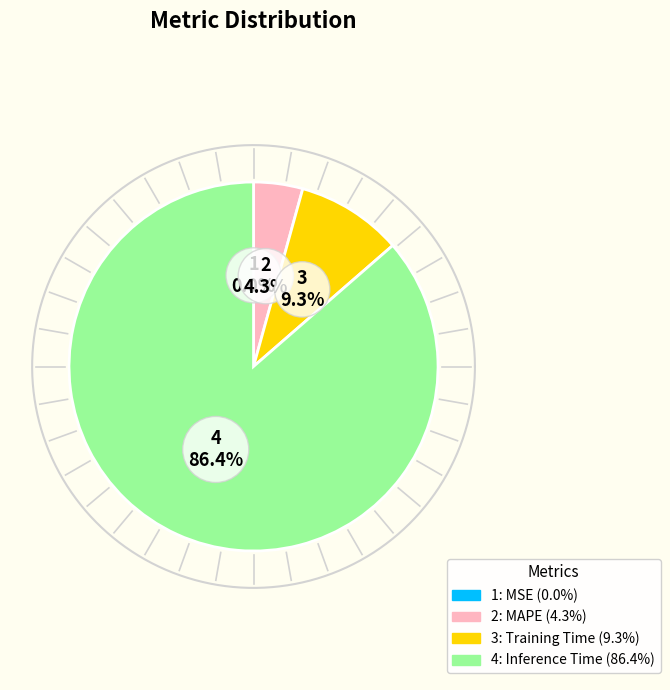

Count the number of slices in the pie.

4